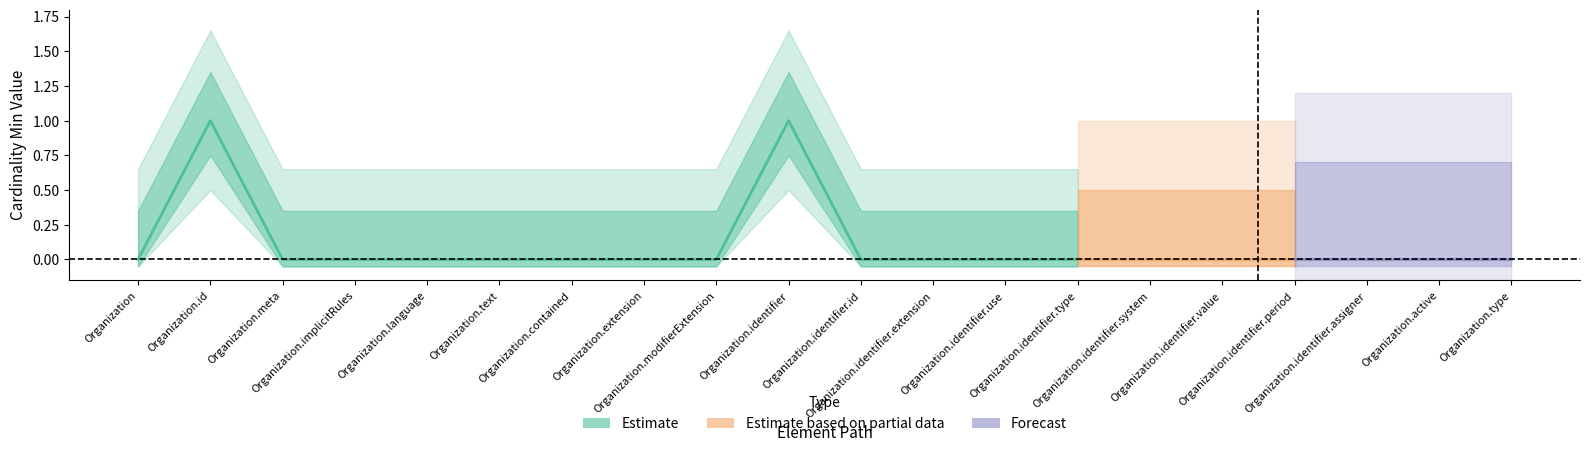

True or false: Base Min and Min cross at least once.

False